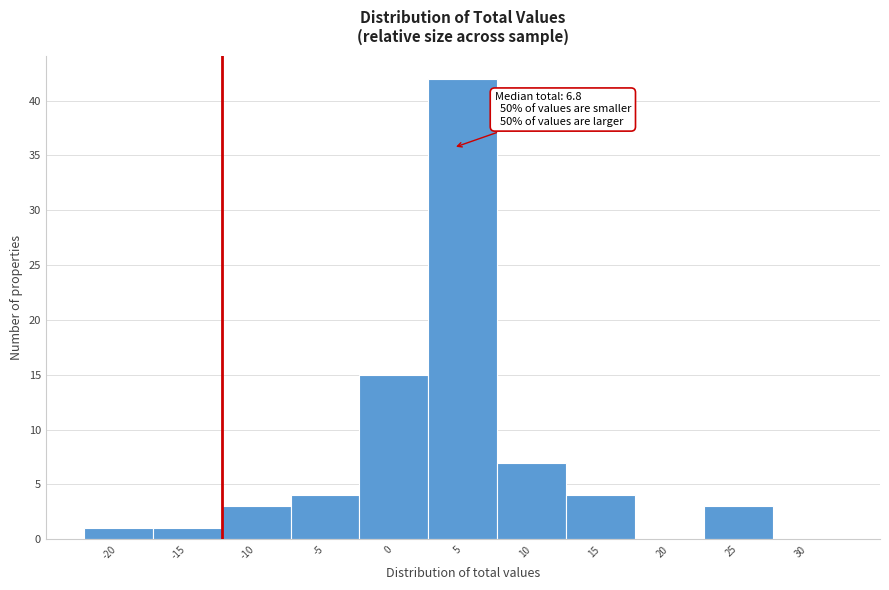

Reading left to right, list all the values displayed in this chart.

-20=1	-15=1	-10=3	-5=4	0=15	5=42	10=7	15=4	20=0	25=3	30=0